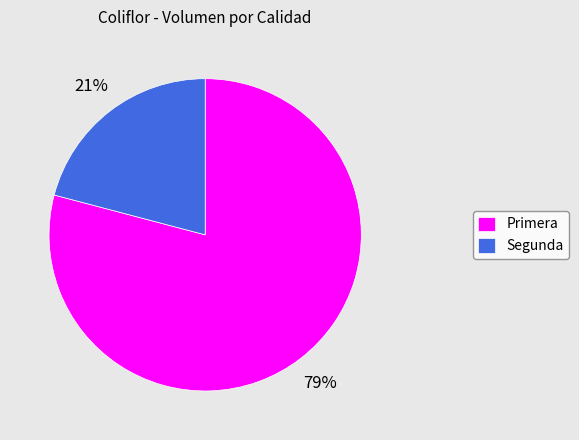

Does any single category account for the majority?

Yes